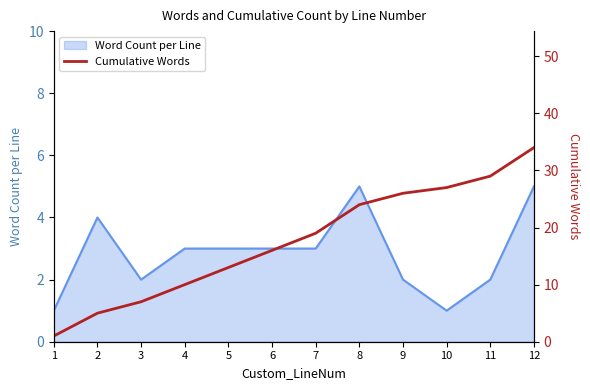

The chart shows a value of 5 at 2. True or false?

True